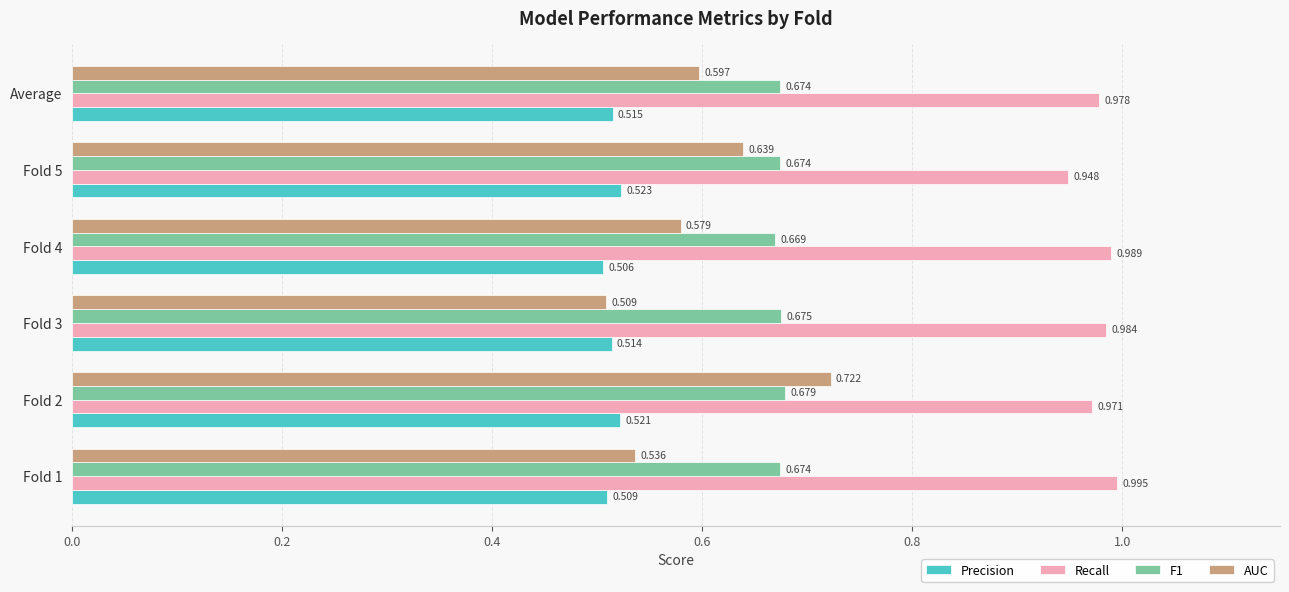

At which category is the sum across all series the highest?

Fold 2